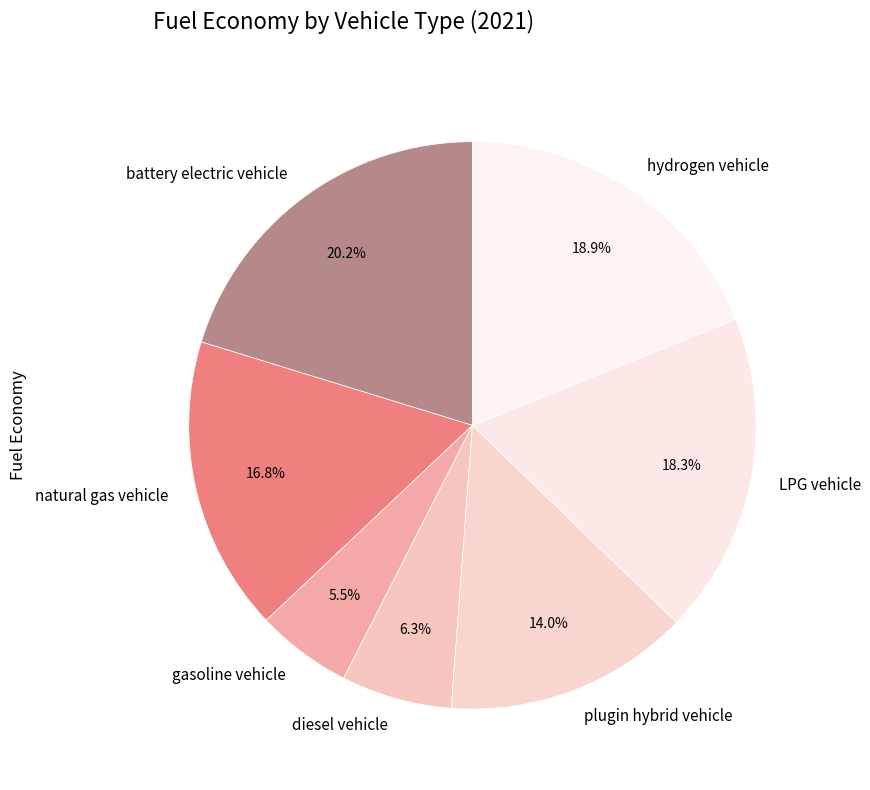

To the nearest percent, what is the difference between the gasoline vehicle and hydrogen vehicle slice percentages?

13%